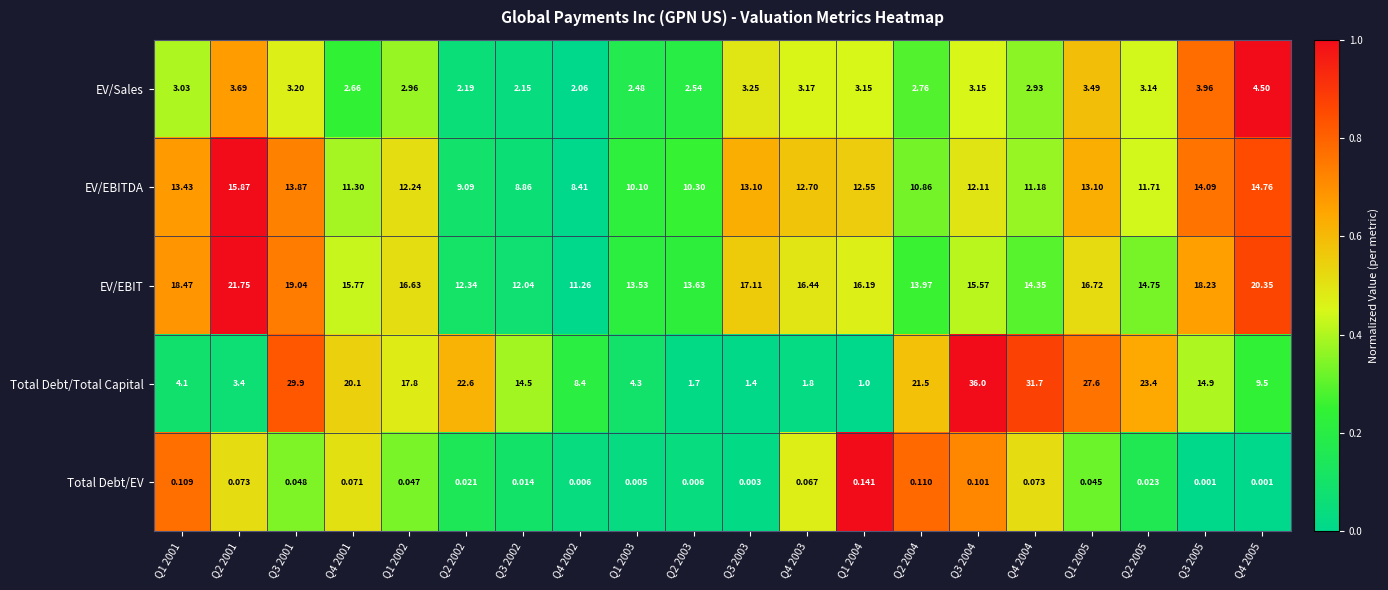

How many values in the EV/EBIT series are below 16?

10